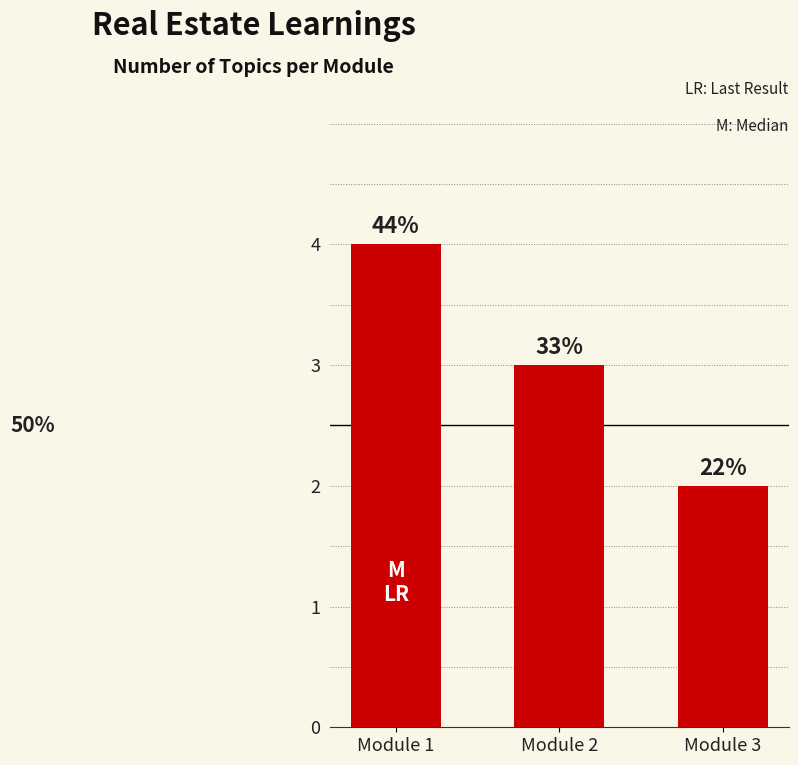

Reading left to right, what are all the values shown in this chart?

Module 1=4	Module 2=3	Module 3=2